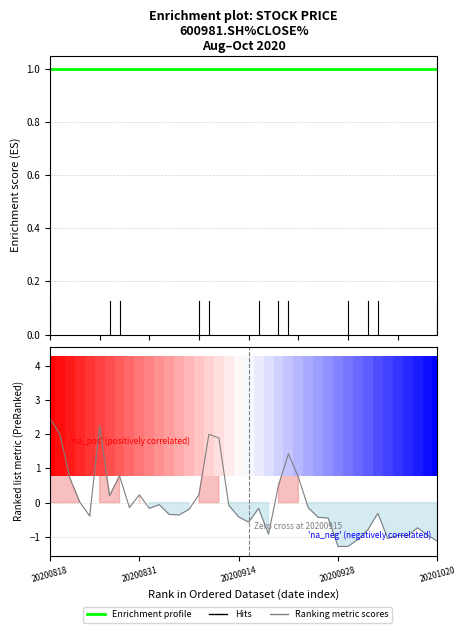

Rank the series at 27 from highest to lowest value.

Enrichment profile, Ranking metric scores